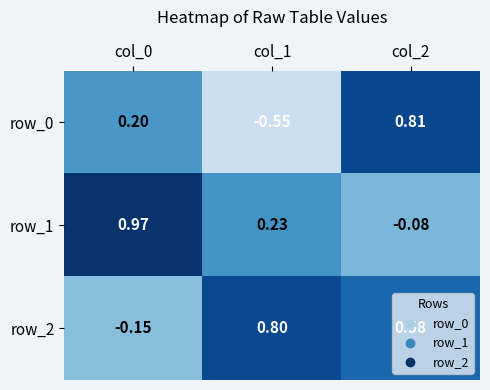

Rank the categories by row_0 value from lowest to highest.

col_1, col_0, col_2